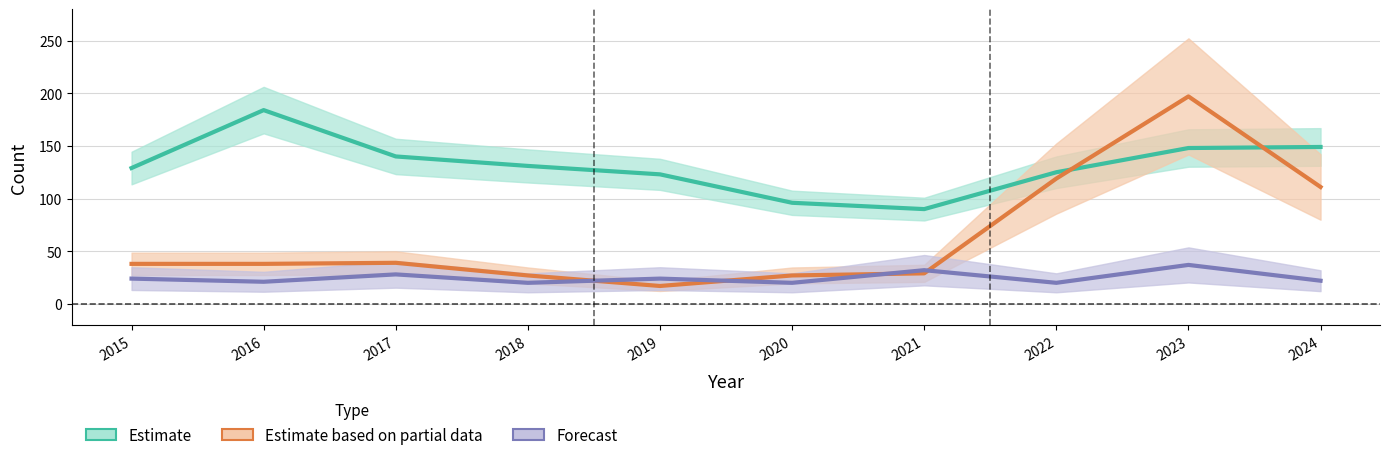

At which category does Forecast (Robbery) reach its first local valley?

2016